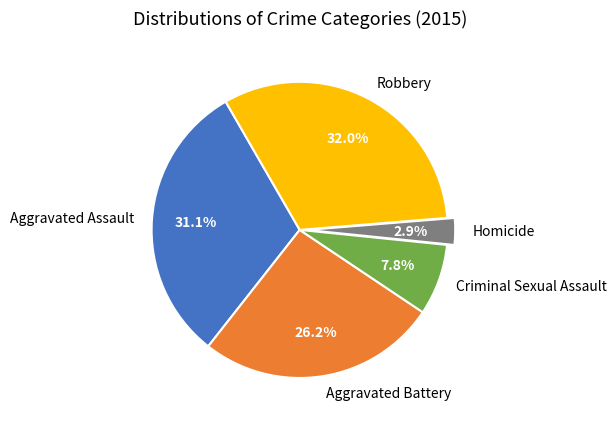

What is the ratio of the value at Aggravated Assault to the value at Aggravated Battery?

1.2